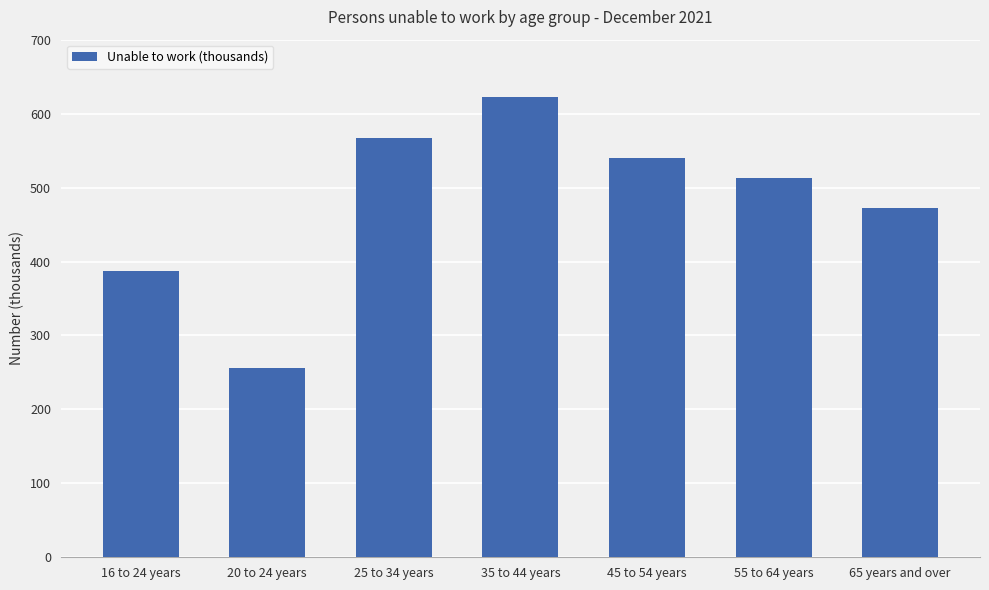

What is the average value?

480